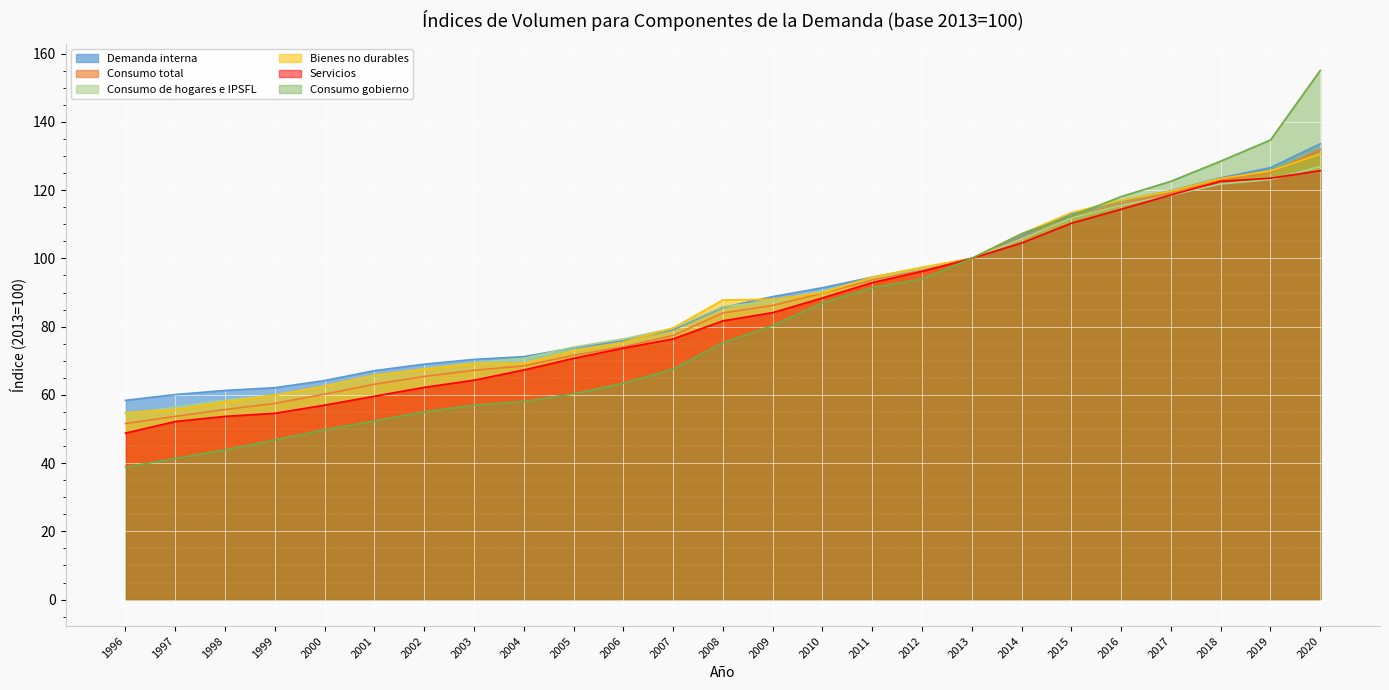

How many data points in Demanda interna are above 85?

13